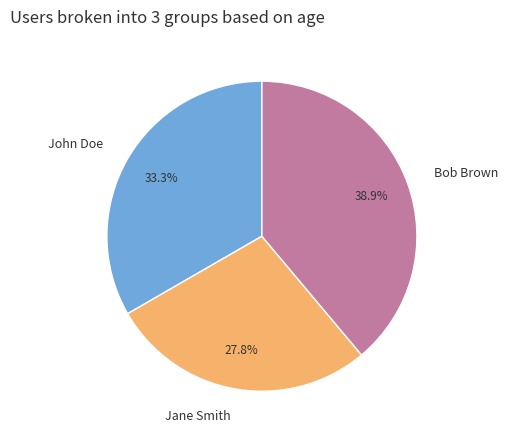

Rank the categories by value from highest to lowest.

Bob Brown, John Doe, Jane Smith